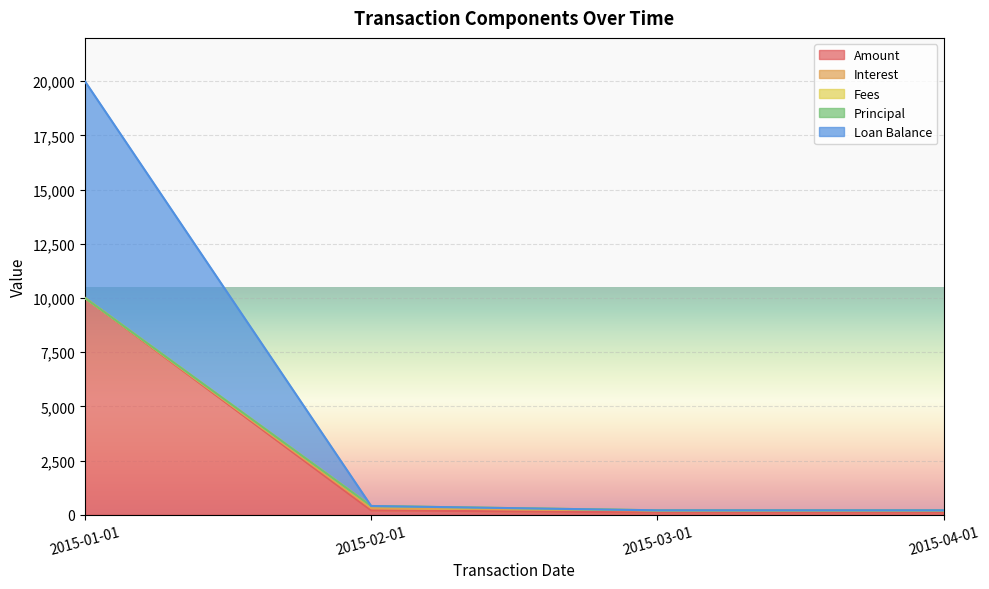

What is the average value of the Amount series?

2600.6